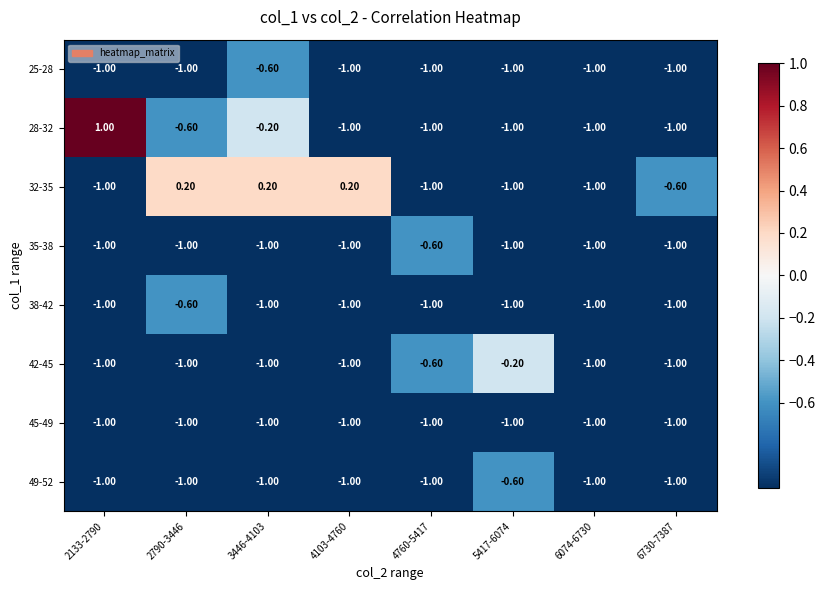

Which series changed the most between 2133-2790 and 5417-6074?

28-32